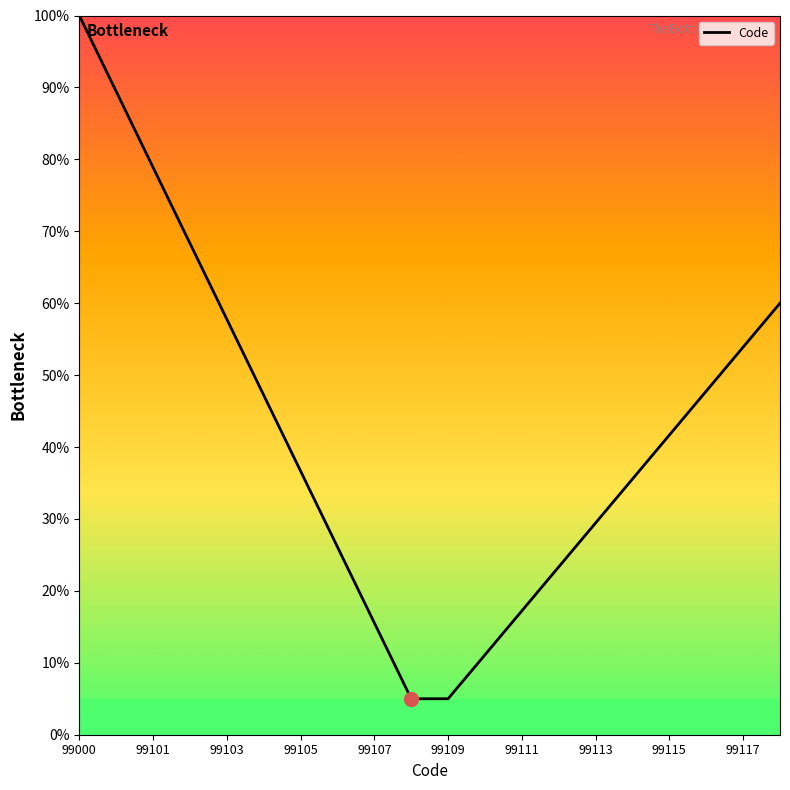

What is the greatest value displayed?

100.0